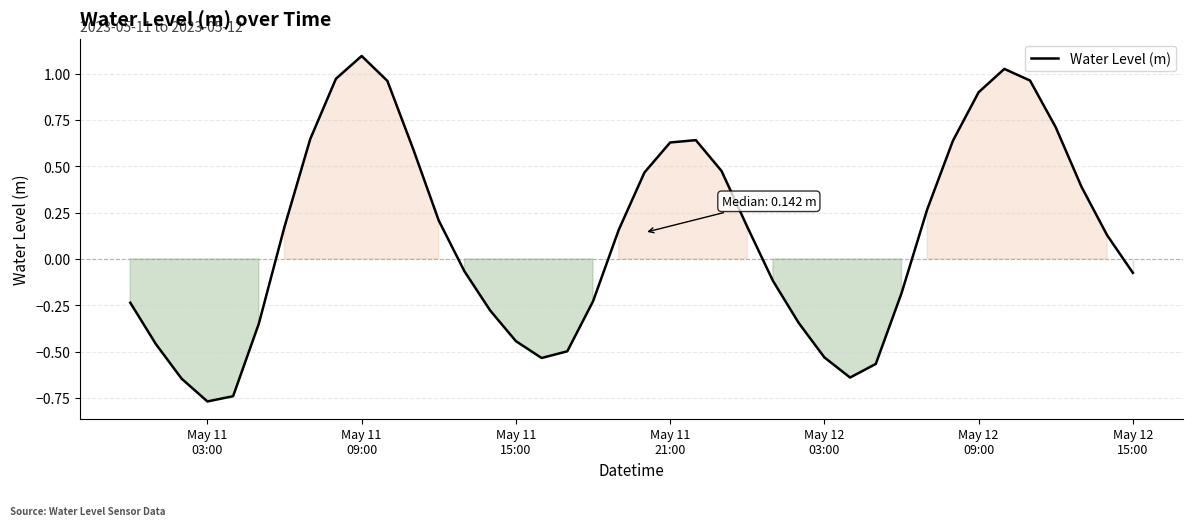

How many positive values are there?

21